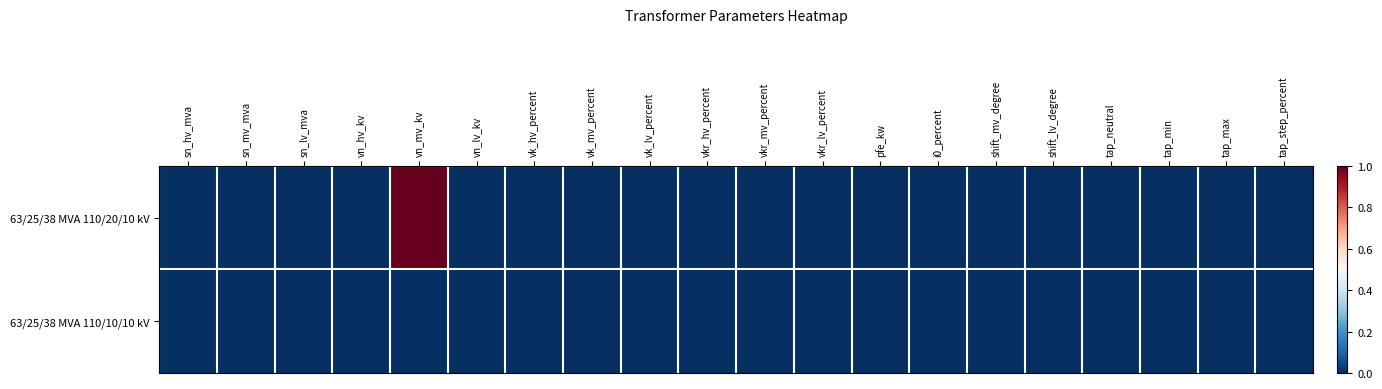

Reading left to right, transcribe all the data shown in this chart.

63/25/38 MVA 110/20/10 kV: sn_hv_mva=0	sn_mv_mva=0	sn_lv_mva=0	vn_hv_kv=0	vn_mv_kv=1	vn_lv_kv=0	vk_hv_percent=0	vk_mv_percent=0	vk_lv_percent=0	vkr_hv_percent=0	vkr_mv_percent=0	vkr_lv_percent=0	pfe_kw=0	i0_percent=0	shift_mv_degree=0	shift_lv_degree=0	tap_neutral=0	tap_min=0	tap_max=0	tap_step_percent=0
63/25/38 MVA 110/10/10 kV: sn_hv_mva=0	sn_mv_mva=0	sn_lv_mva=0	vn_hv_kv=0	vn_mv_kv=0	vn_lv_kv=0	vk_hv_percent=0	vk_mv_percent=0	vk_lv_percent=0	vkr_hv_percent=0	vkr_mv_percent=0	vkr_lv_percent=0	pfe_kw=0	i0_percent=0	shift_mv_degree=0	shift_lv_degree=0	tap_neutral=0	tap_min=0	tap_max=0	tap_step_percent=0